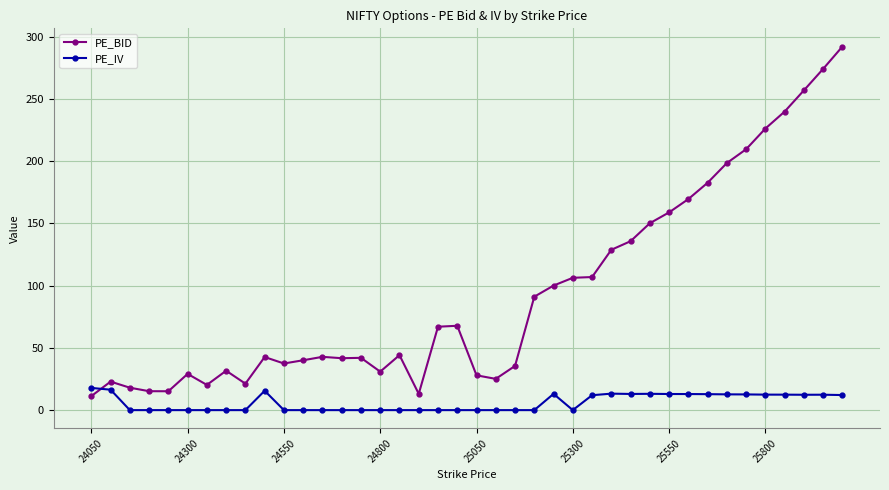

At how many categories does at least one series exceed 75?

17